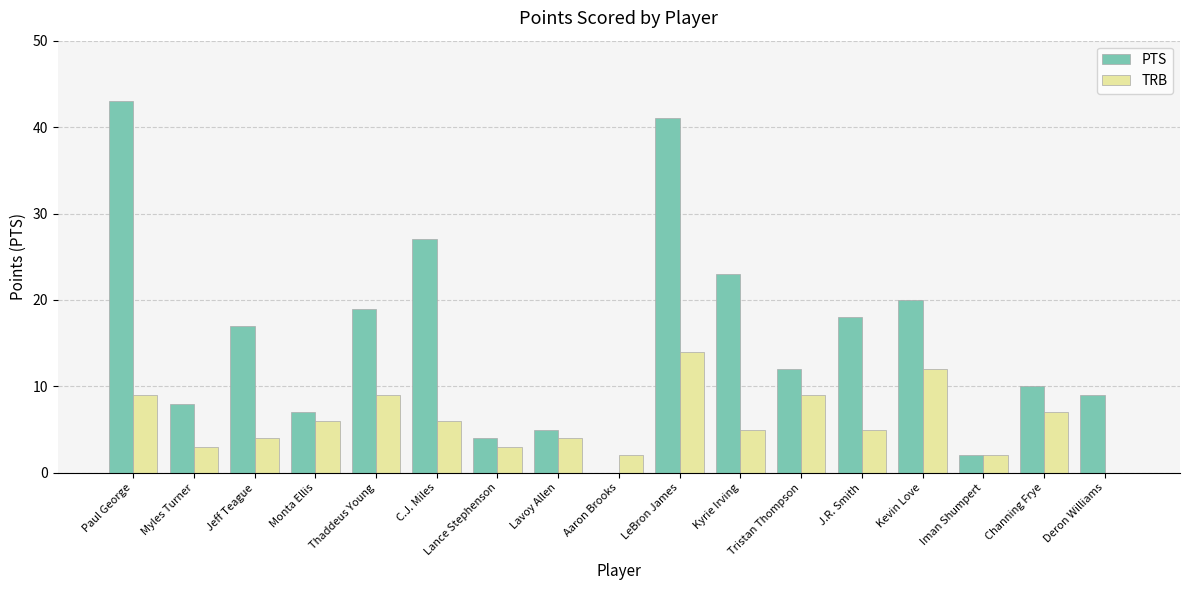

What is the sum of all TRB values?

100